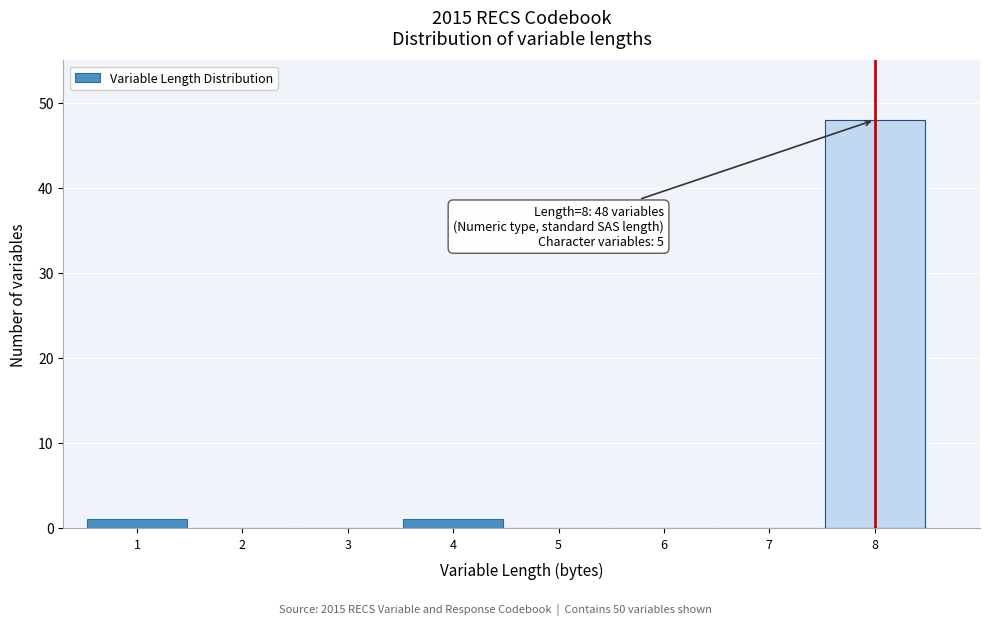

Reading left to right, list all the values displayed in this chart.

1=1	2=0	3=0	4=1	5=0	6=0	7=0	8=48